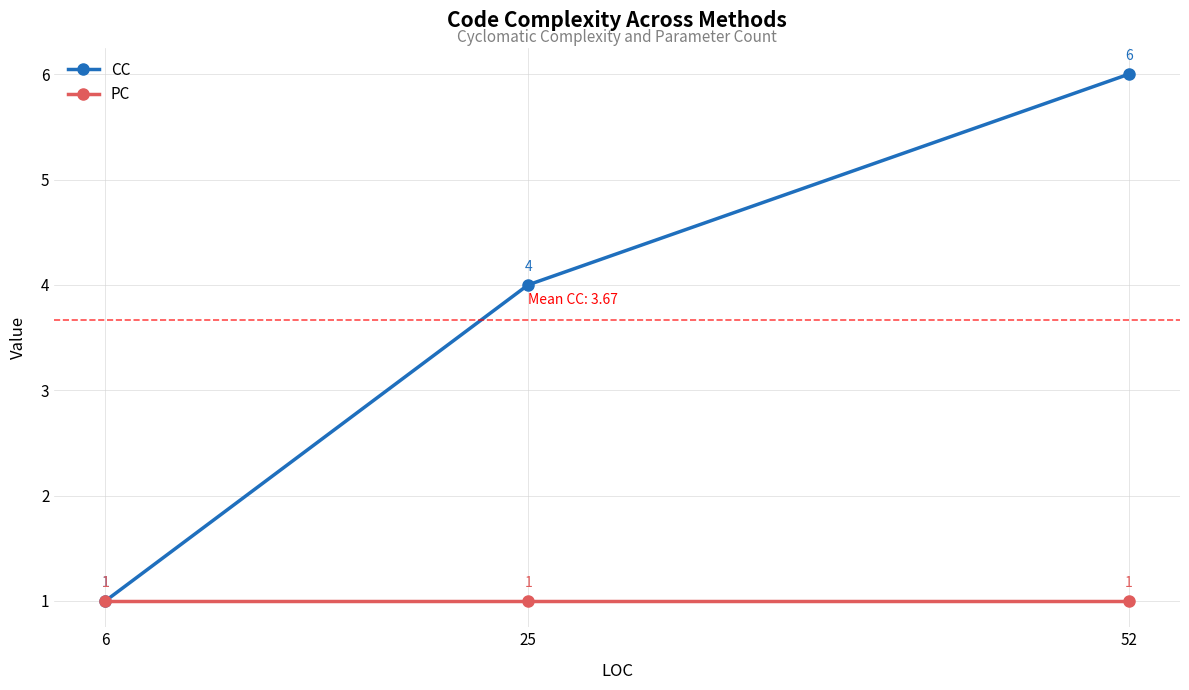

What is the total value across all series at 52?

7